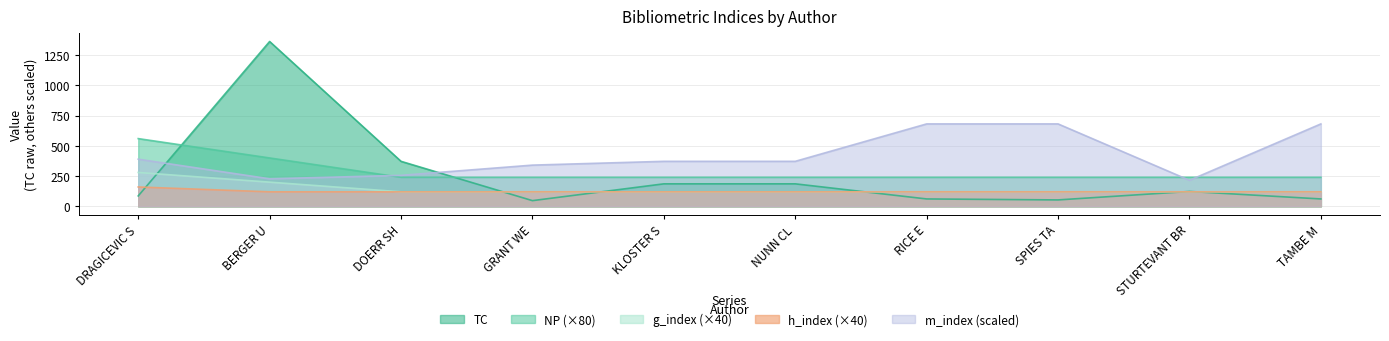

At STURTEVANT BR, list the series in order from smallest to largest.

g_index, h_index, TC, m_index_scaled, NP